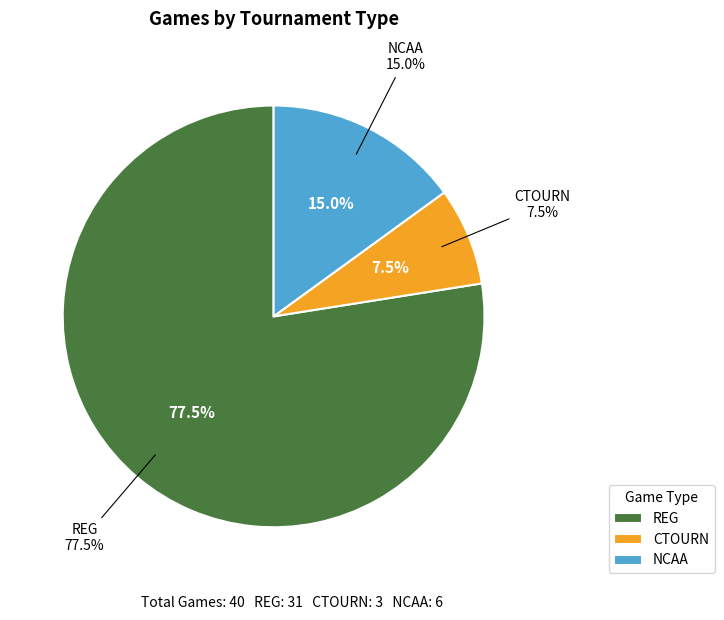

Combined, do REG and NCAA account for over 50%?

Yes